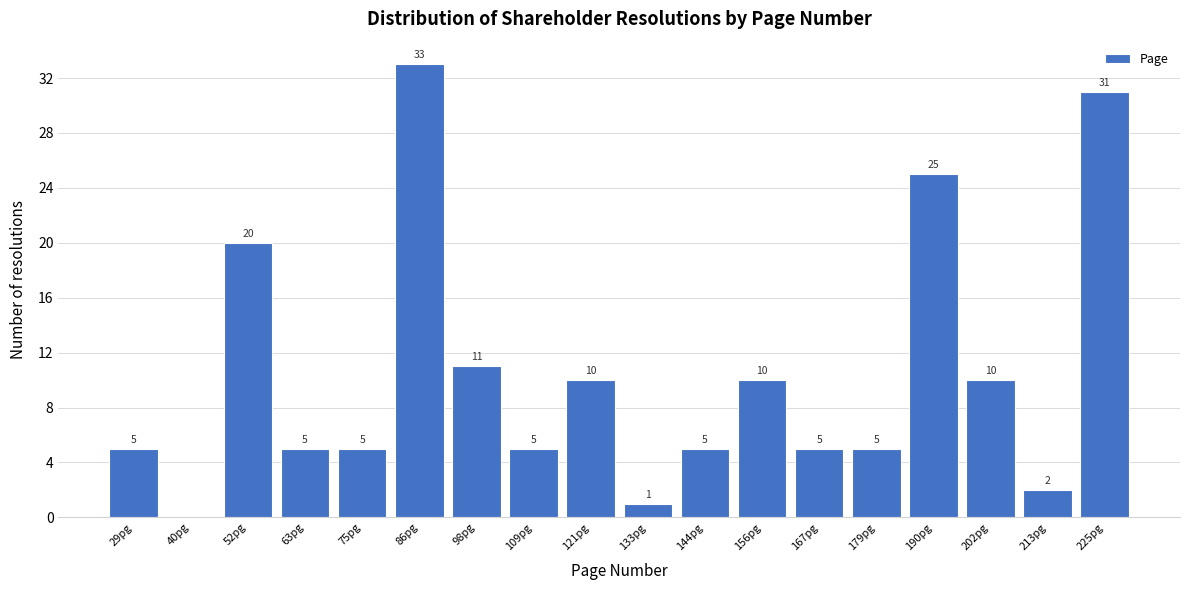

Reading left to right, what are all the values shown in this chart?

29pg=5	40pg=0	52pg=20	63pg=5	75pg=5	86pg=33	98pg=11	109pg=5	121pg=10	133pg=1	144pg=5	156pg=10	167pg=5	179pg=5	190pg=25	202pg=10	213pg=2	225pg=31